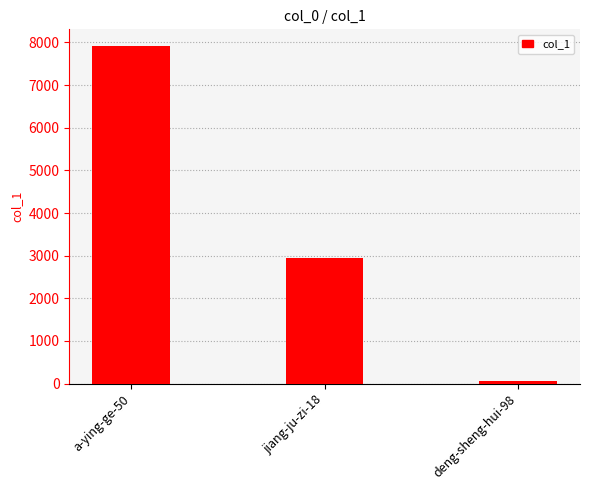

What is the sum of the values at jiang-ju-zi-18 and deng-sheng-hui-98?

3001